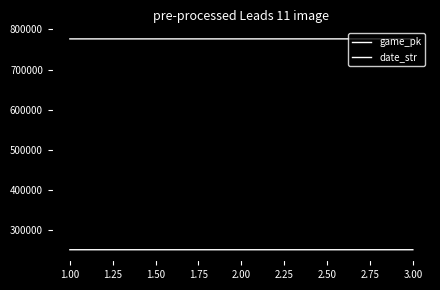

How many lines are shown in the chart?

2